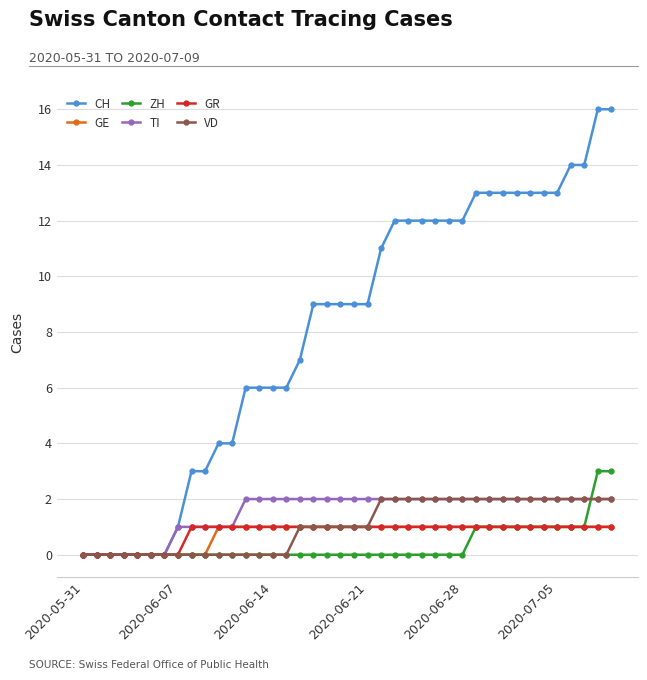

What is the value of the GR point at the 25th from the left?

1